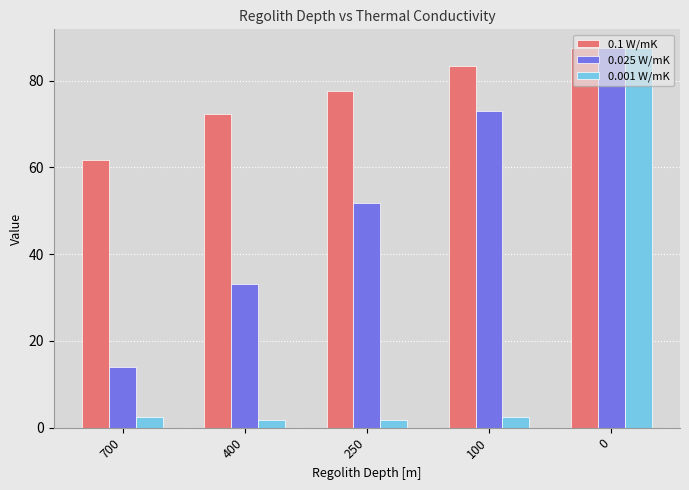

Which series has the largest total across all categories?

0.1 W/mK